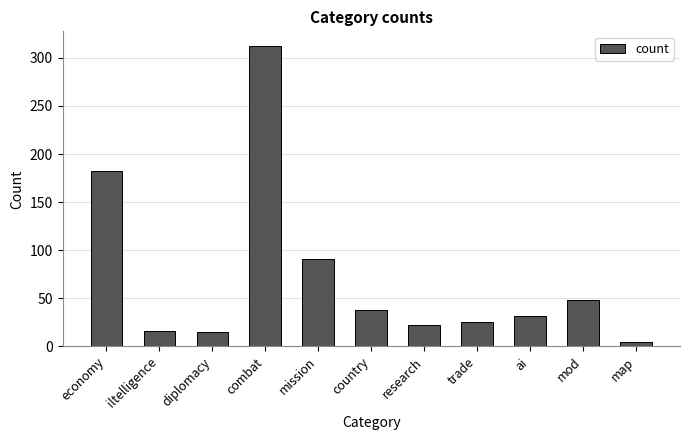

What is the maximum value shown in the chart?

312